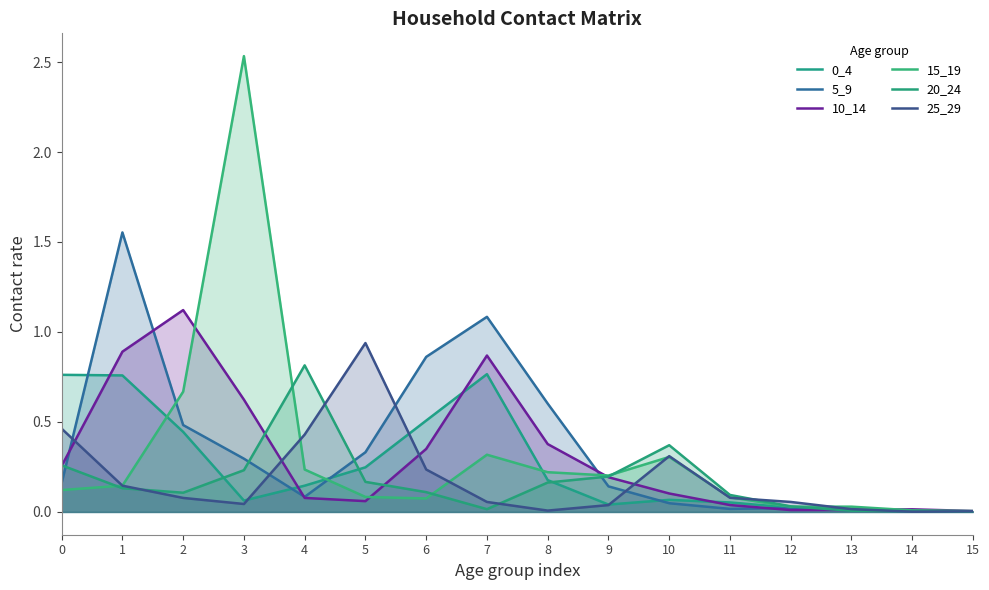

Which category has the lowest value across all series?

14